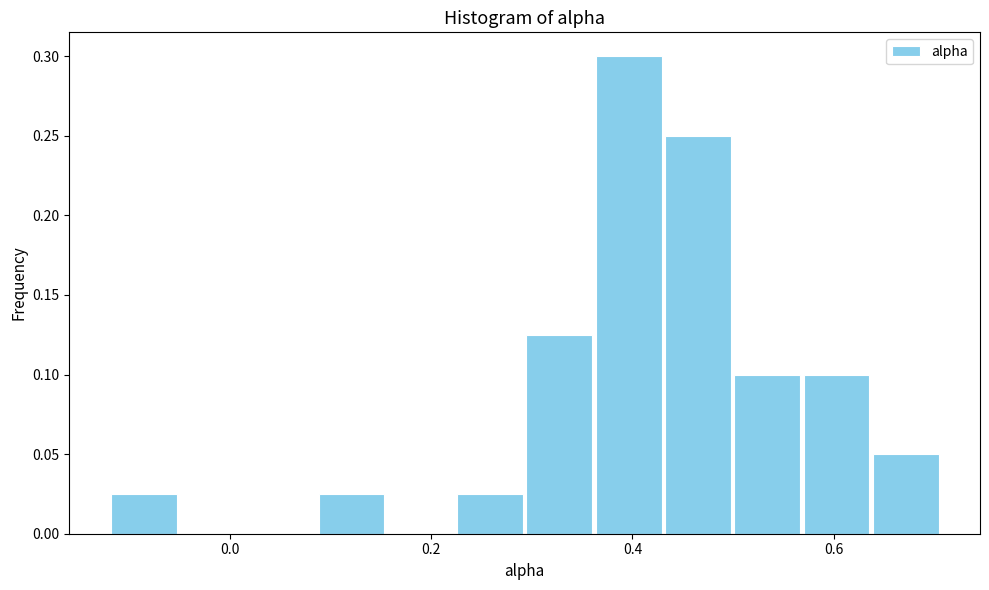

Read against the x-axis, roughly where is the centre of the tallest bar?

0.40